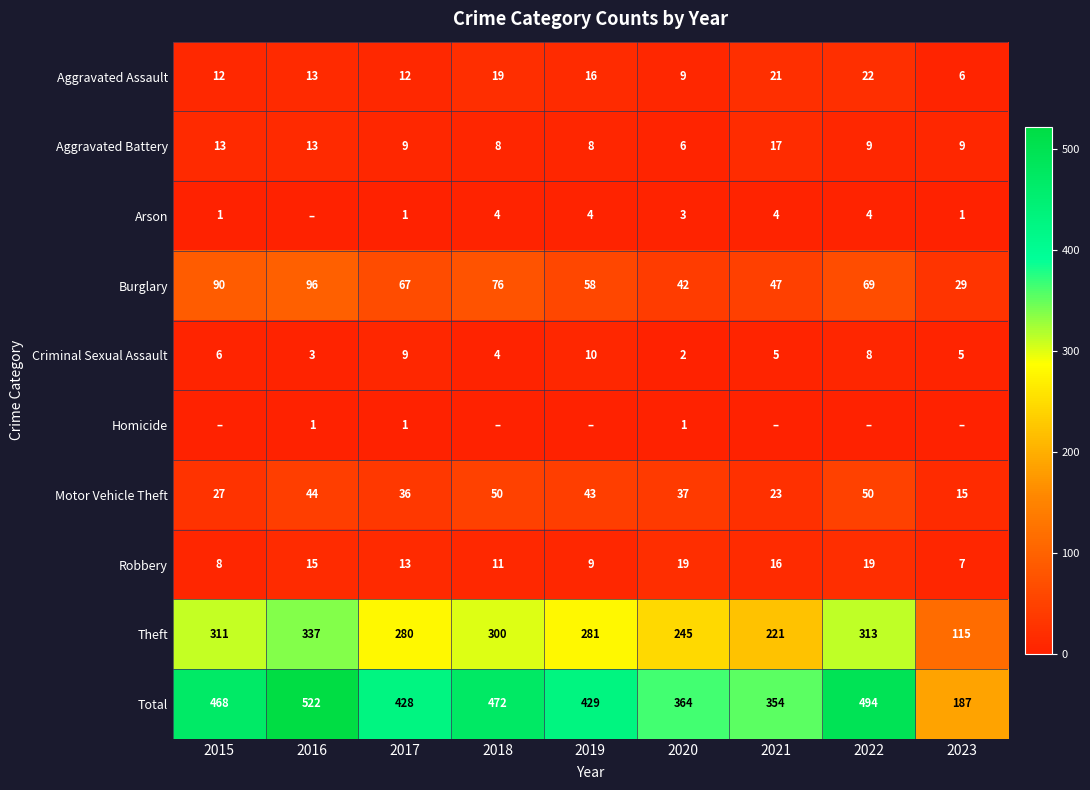

At which category does the chart reach its peak across all series?

2016